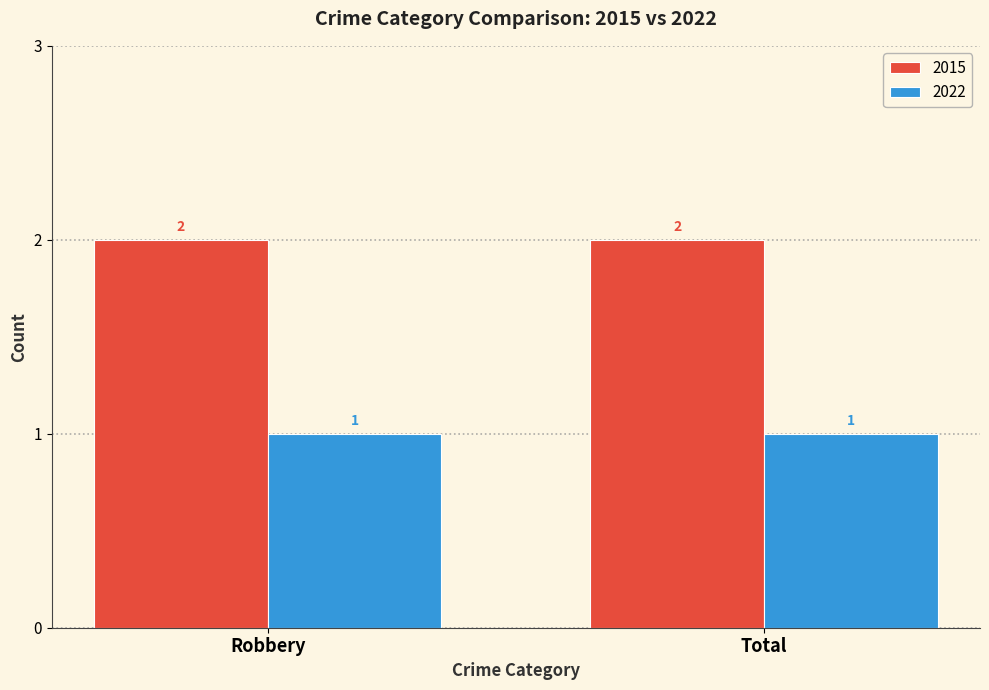

What is the label of the 1st bar from the left?

Robbery